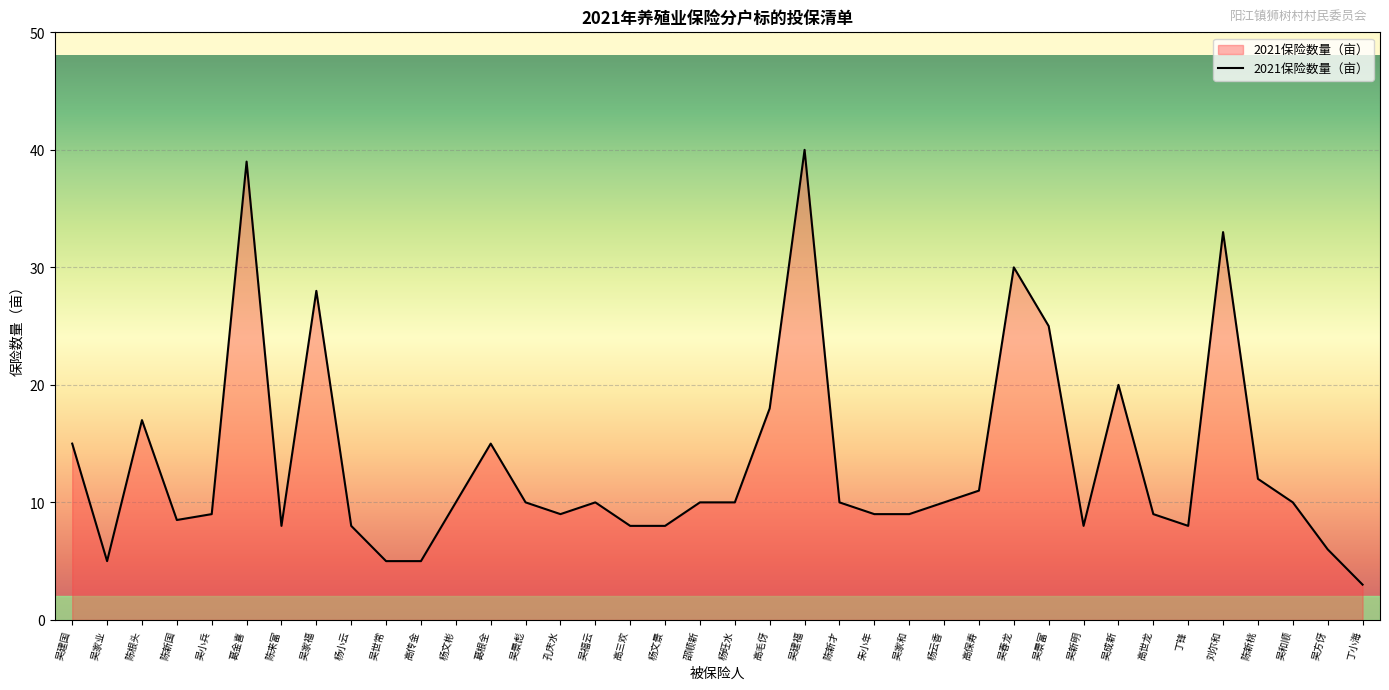

Reading left to right, transcribe all the data shown in this chart.

15.0	5.0	17.0	8.5	9.0	39.0	8.0	28.0	8.0	5.0	5.0	10.0	15.0	10.0	9.0	10.0	8.0	8.0	10.0	10.0	18.0	40.0	10.0	9.0	9.0	10.0	11.0	30.0	25.0	8.0	20.0	9.0	8.0	33.0	12.0	10.0	6.0	3.0